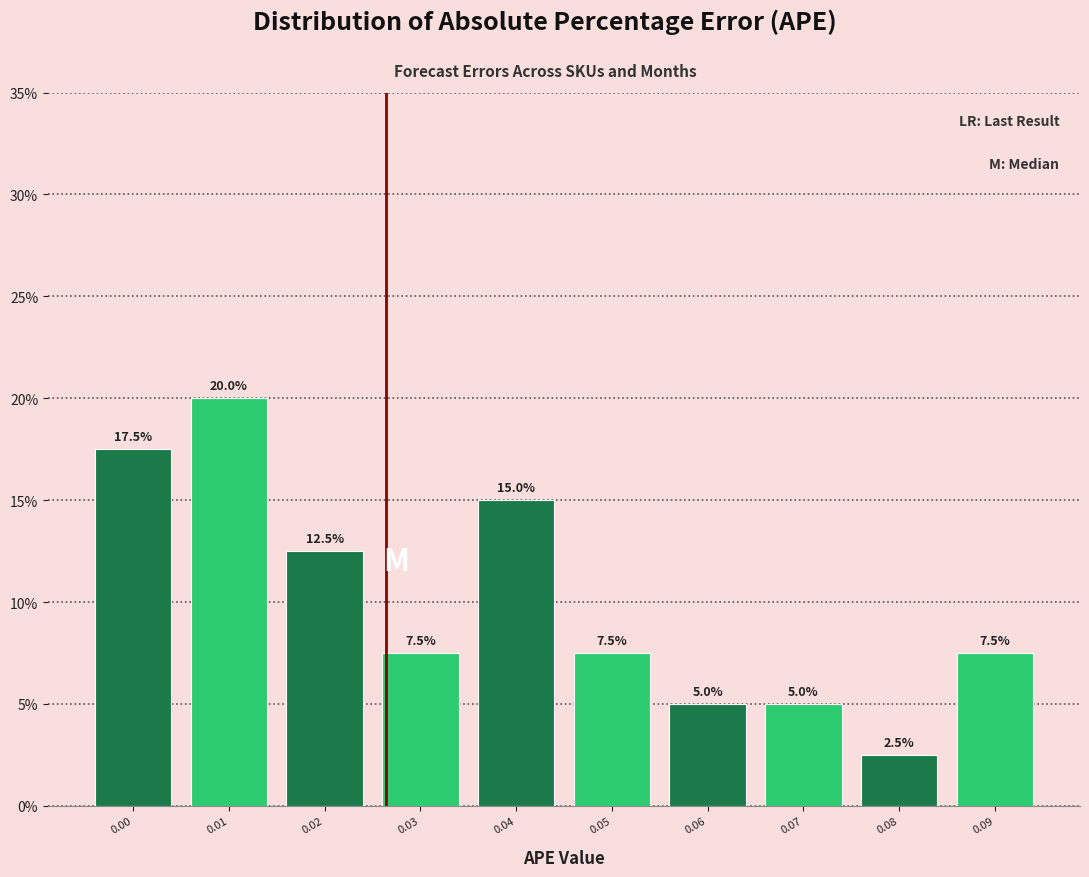

Reading left to right, transcribe all the data shown in this chart.

17.5	20.0	12.5	7.5	15.0	7.5	5.0	5.0	2.5	7.5